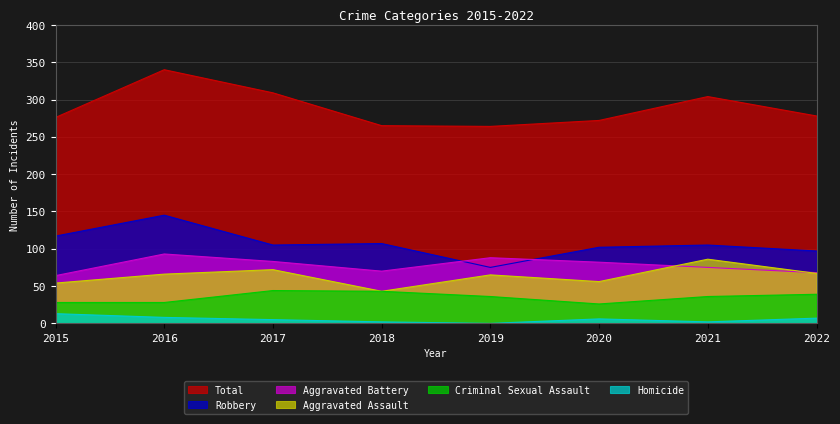

Reading left to right, transcribe all the data shown in this chart.

Aggravated Assault: 54	66	72	43	65	56	86	67
Aggravated Battery: 64	93	83	70	88	82	75	68
Criminal Sexual Assault: 28	28	44	43	36	26	36	39
Homicide: 13	8	5	2	0	6	2	7
Robbery: 117	145	105	107	75	102	105	97
Total: 276	340	309	265	264	272	304	278